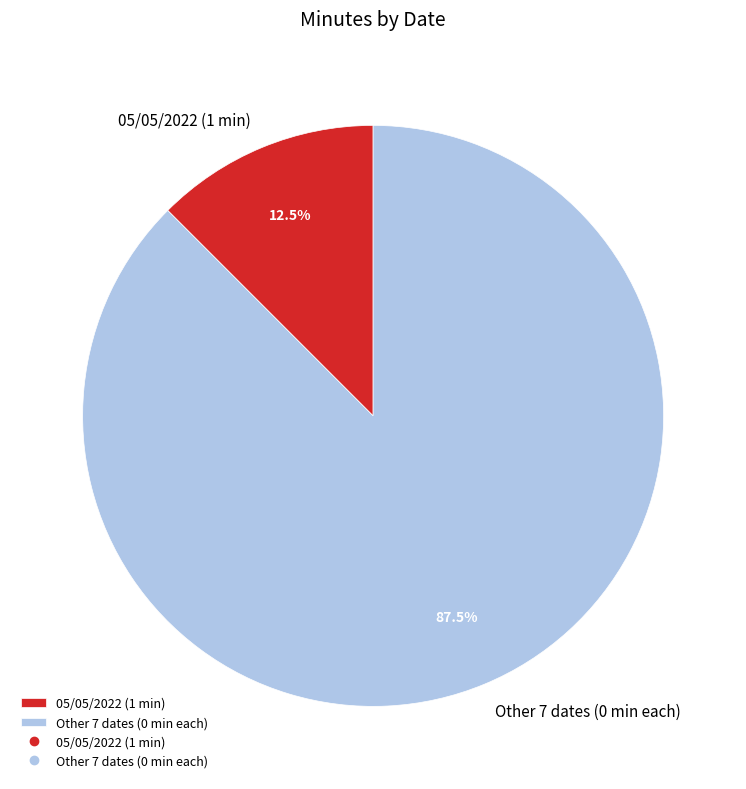

How many slices are in this pie chart?

2